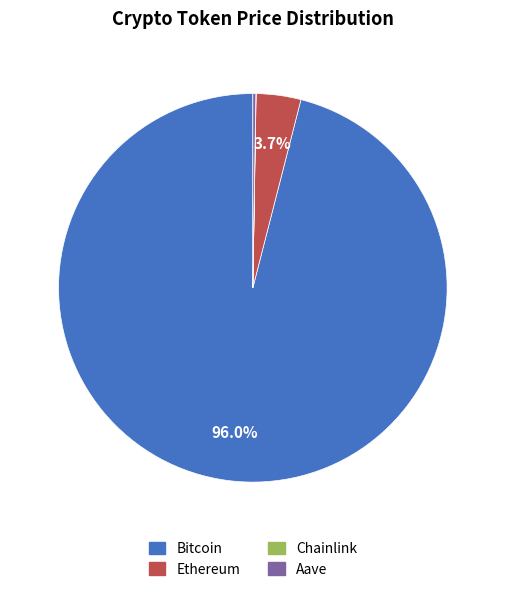

What percentage is the Ethereum slice, to the nearest percent?

4%